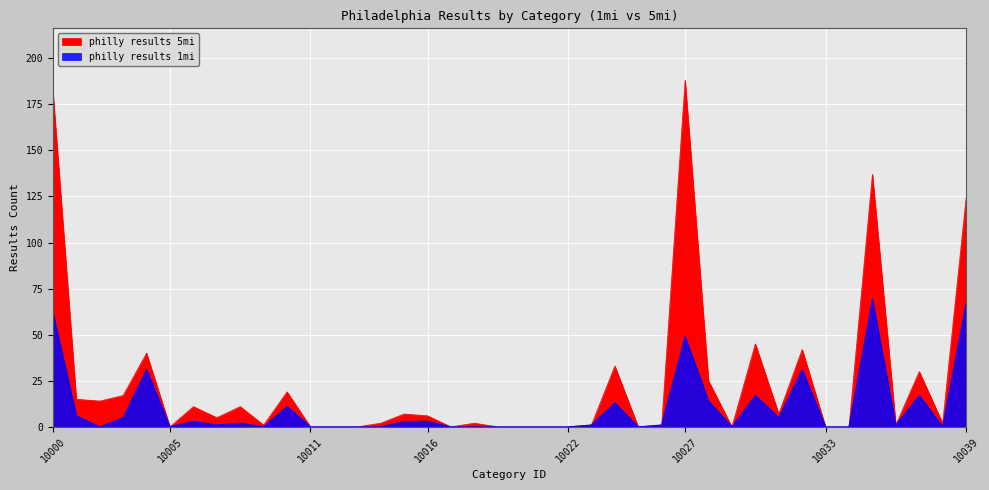

At which label does philly results 5mi reach its minimum?

10005